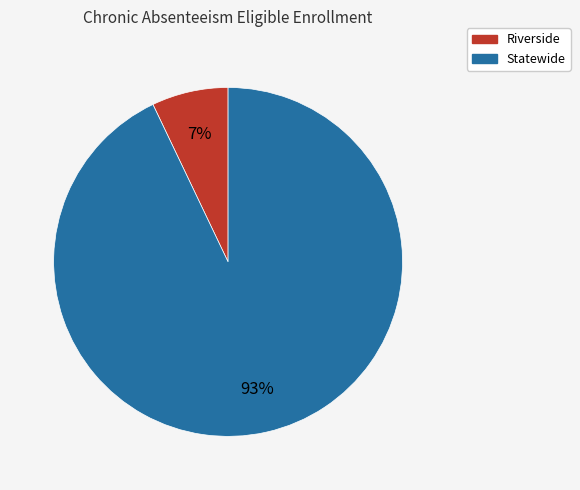

To the nearest percent, what is the combined percentage of Statewide and Riverside?

100%